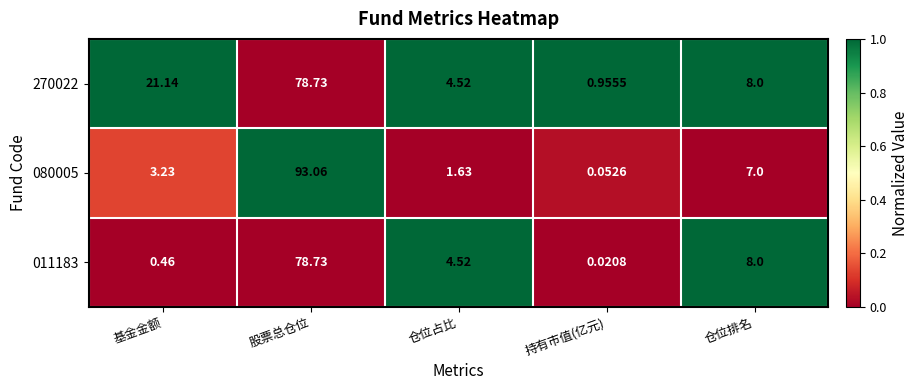

At which label is 080005 closest to 46?

仓位排名